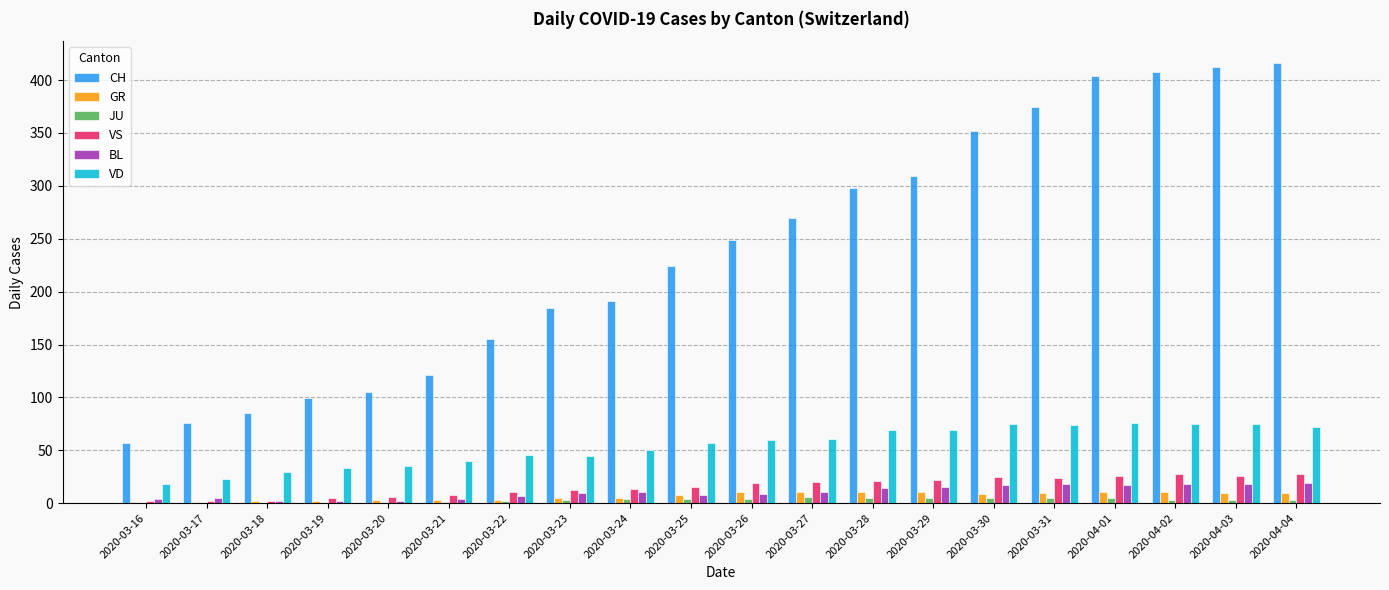

How many JU values are between 1 and 5?

15